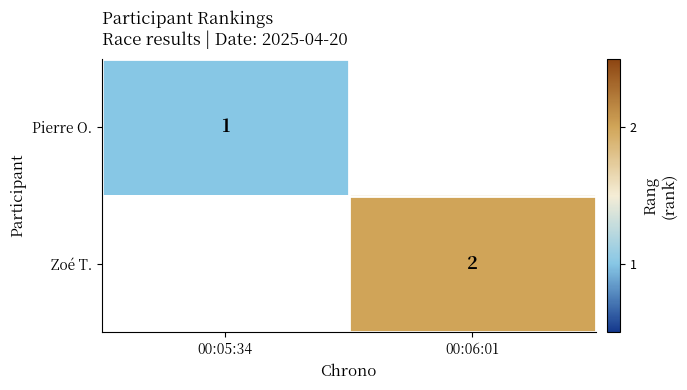

The Zoé T. series shows 3 at 00:06:01. True or false?

False